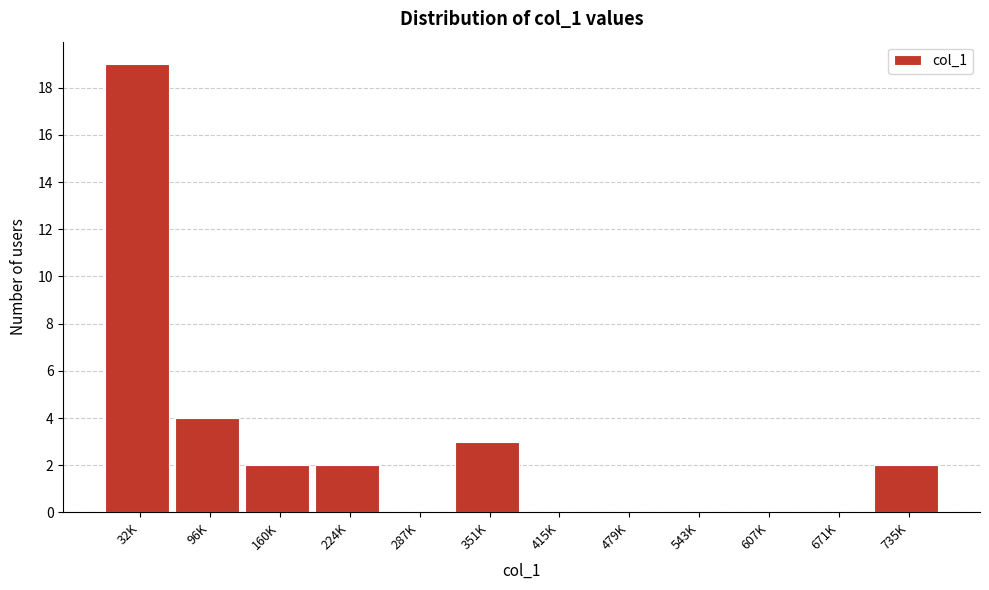

Reading left to right, extract all data points from this chart.

32K=19	96K=4	160K=2	224K=2	287K=0	351K=3	415K=0	479K=0	543K=0	607K=0	671K=0	735K=2